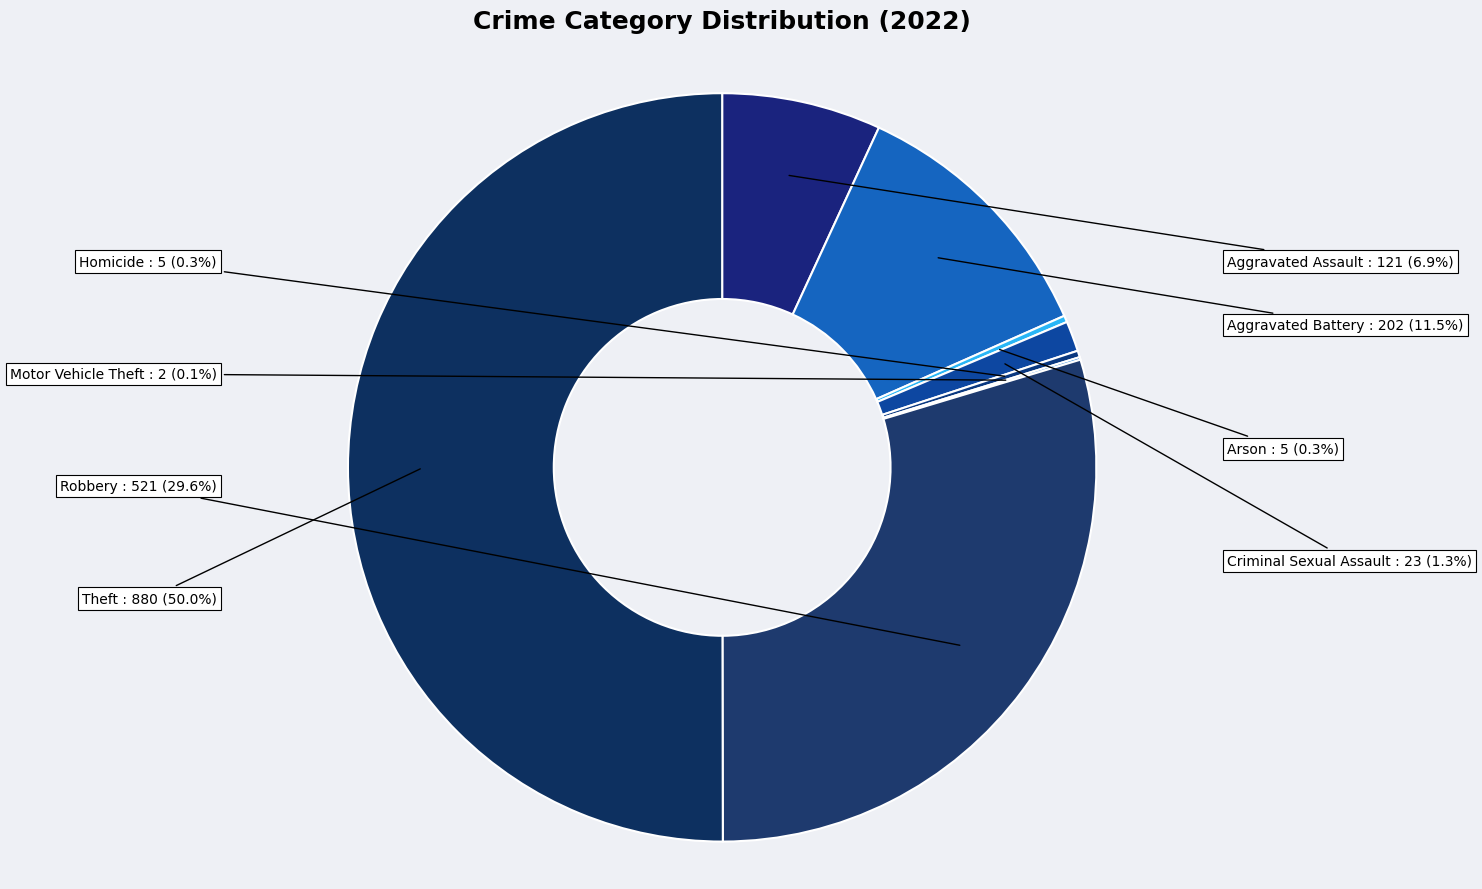

Do Aggravated Assault and Aggravated Battery together represent more than half of the pie?

No